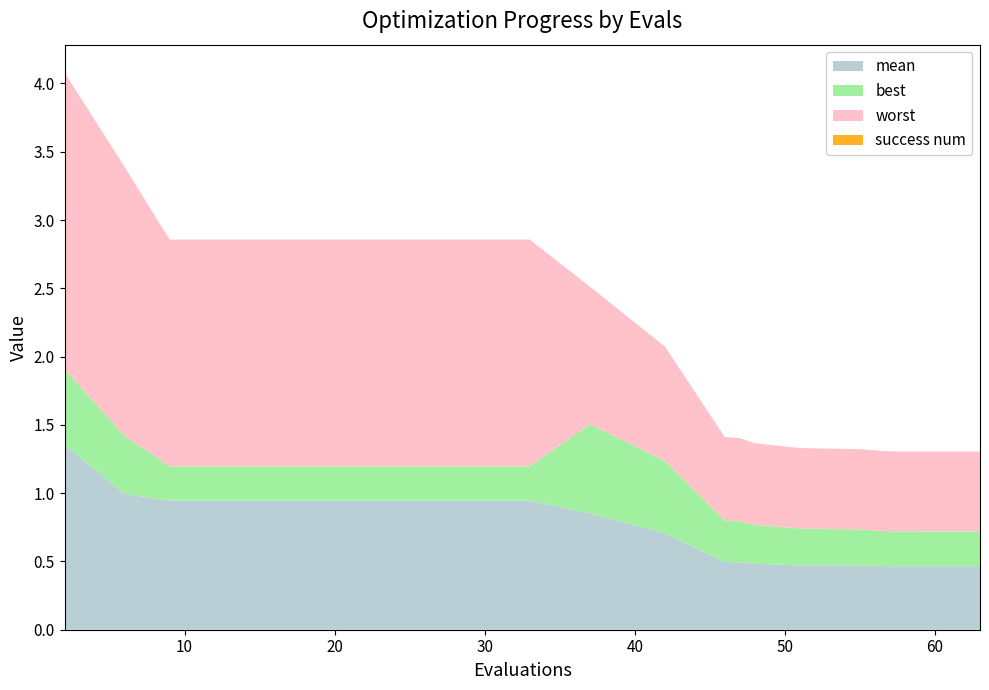

Reading left to right, what are all the values shown in this chart?

mean: 2=1.4	6=1.0	9=0.9	13=0.9	17=0.9	21=0.9	25=0.9	29=0.9	33=0.9	37=0.9	39=0.8	42=0.7	46=0.5	47=0.5	48=0.5	51=0.5	55=0.5	57=0.5	59=0.5	63=0.5
best: 2=0.6	6=0.4	9=0.3	13=0.3	17=0.3	21=0.3	25=0.3	29=0.3	33=0.3	37=0.7	39=0.6	42=0.5	46=0.3	47=0.3	48=0.3	51=0.3	55=0.3	57=0.3	59=0.3	63=0.3
worst: 2=2.2	6=2.0	9=1.7	13=1.7	17=1.7	21=1.7	25=1.7	29=1.7	33=1.7	37=1.0	39=0.9	42=0.8	46=0.6	47=0.6	48=0.6	51=0.6	55=0.6	57=0.6	59=0.6	63=0.6
success num: 2=0.0	6=0.0	9=0.0	13=0.0	17=0.0	21=0.0	25=0.0	29=0.0	33=0.0	37=0.0	39=0.0	42=0.0	46=0.0	47=0.0	48=0.0	51=0.0	55=0.0	57=0.0	59=0.0	63=0.0